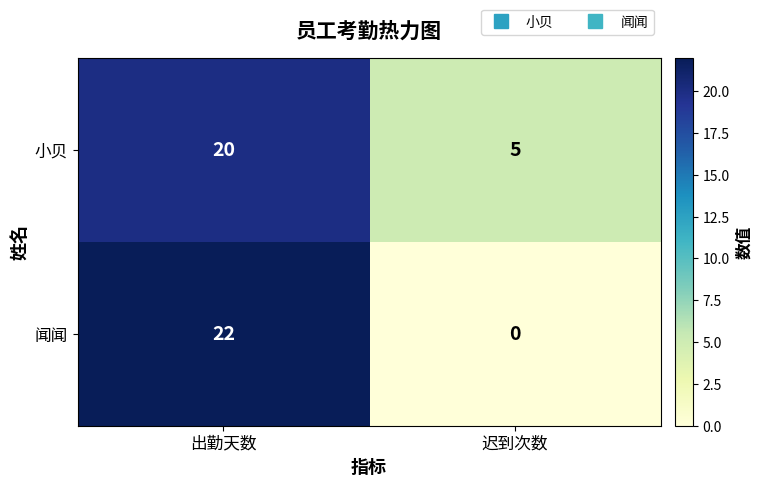

At which category is the sum across all series the highest?

出勤天数